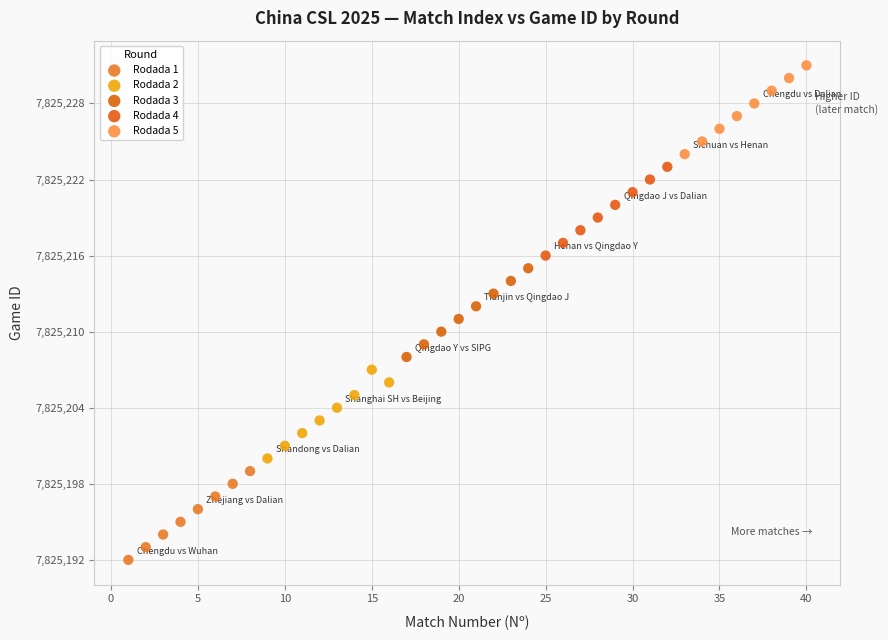

Which series contains the highest Y value?

Rodada 5